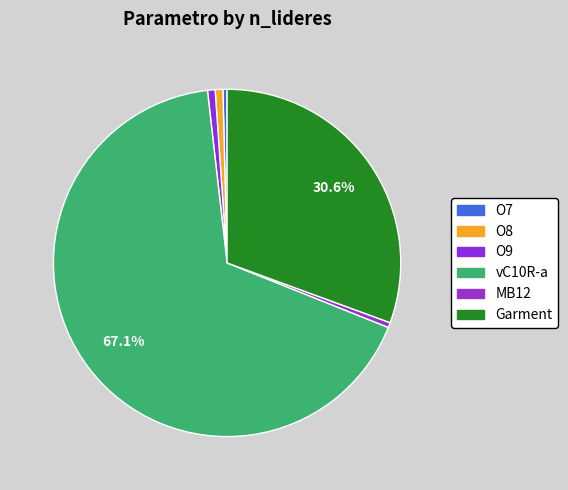

To the nearest percent, what is the average slice percentage?

17%